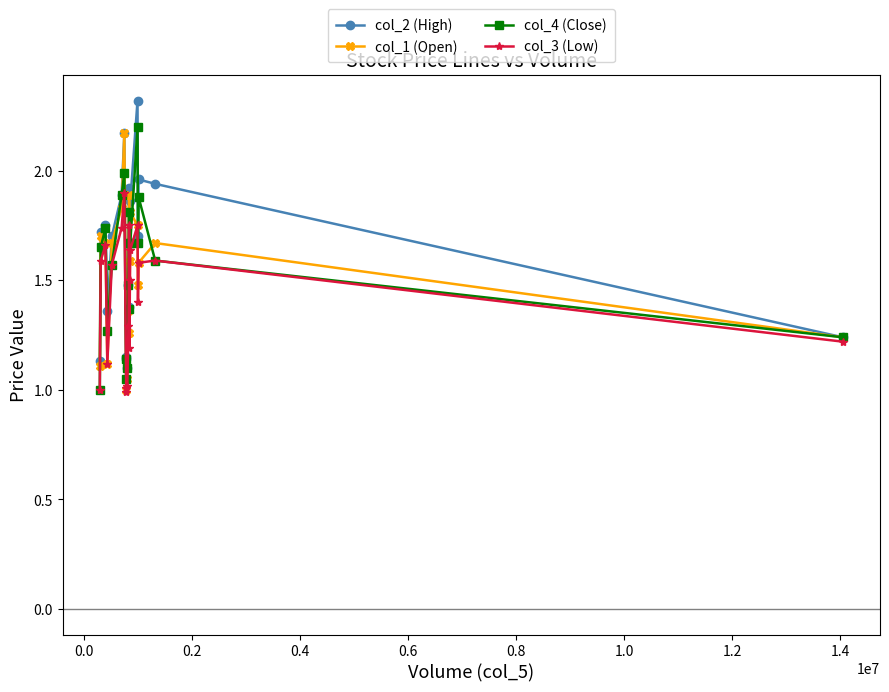

True or false: col_2 (High) has more than 1 interior local peaks.

True